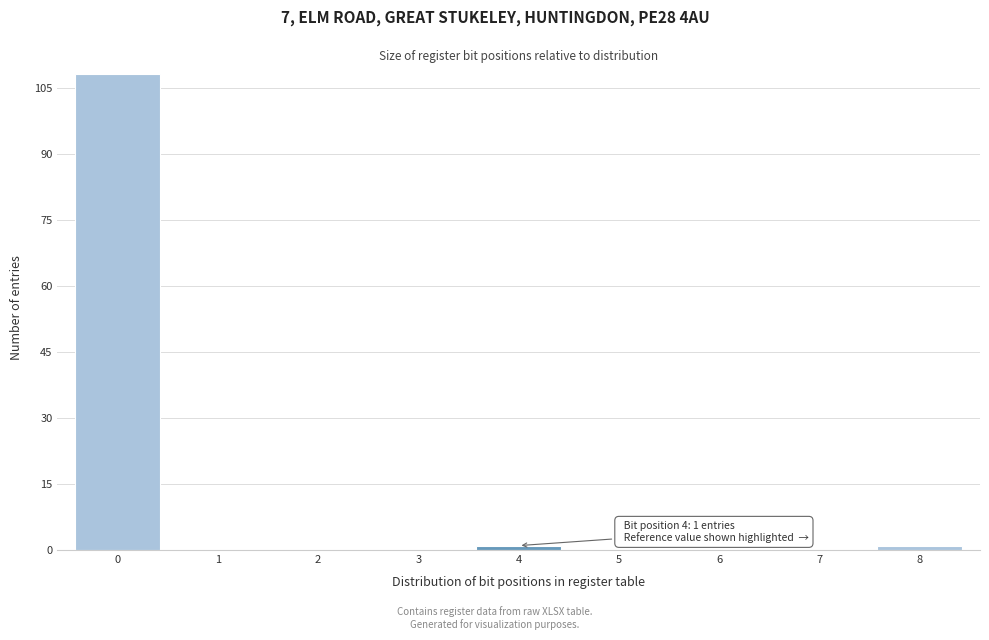

Reading right to left, what are all the values shown in this chart?

8=1	7=0	6=0	5=0	4=1	3=0	2=0	1=0	0=108